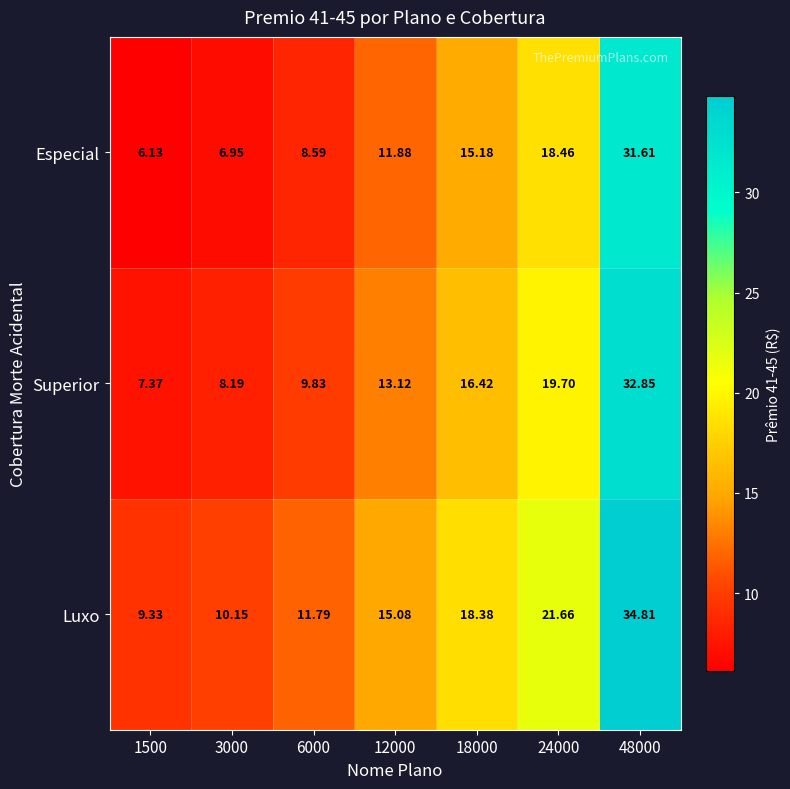

What is the difference between the highest and lowest values at 6000?

3.2